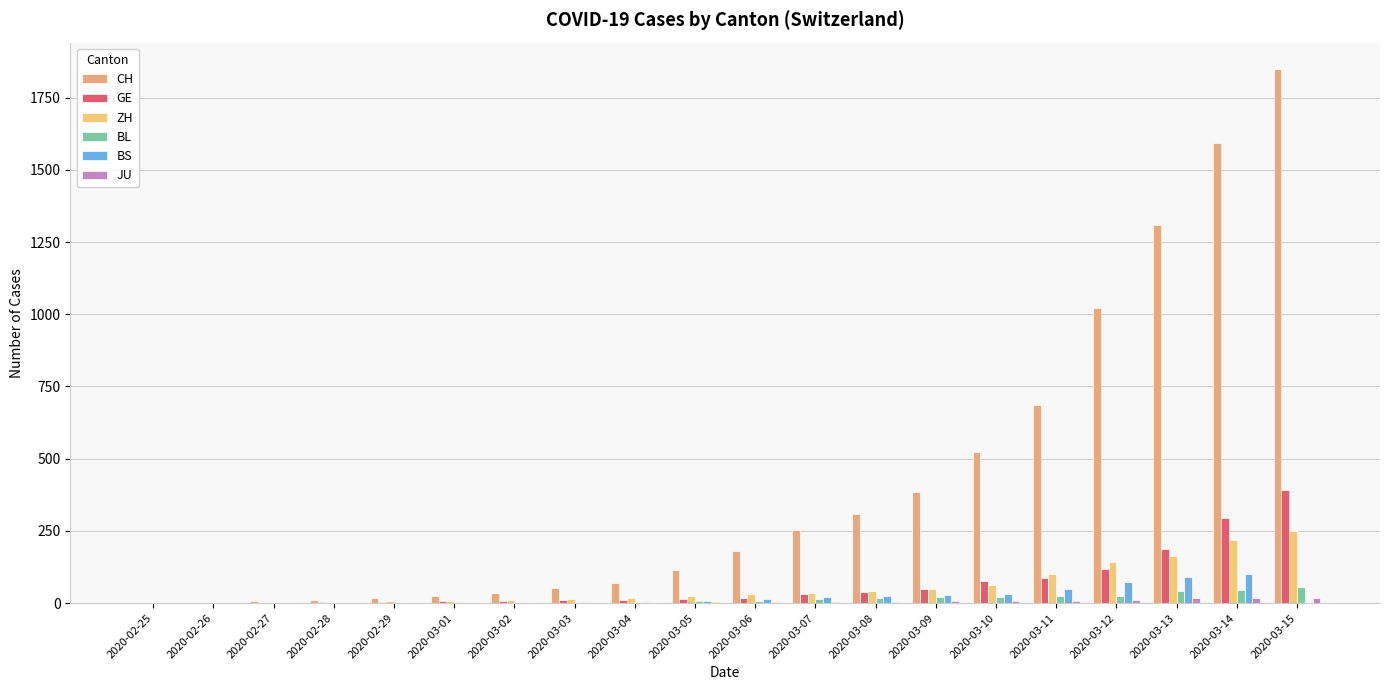

Which has a higher value, 2020-03-12 or 2020-02-25?

2020-03-12